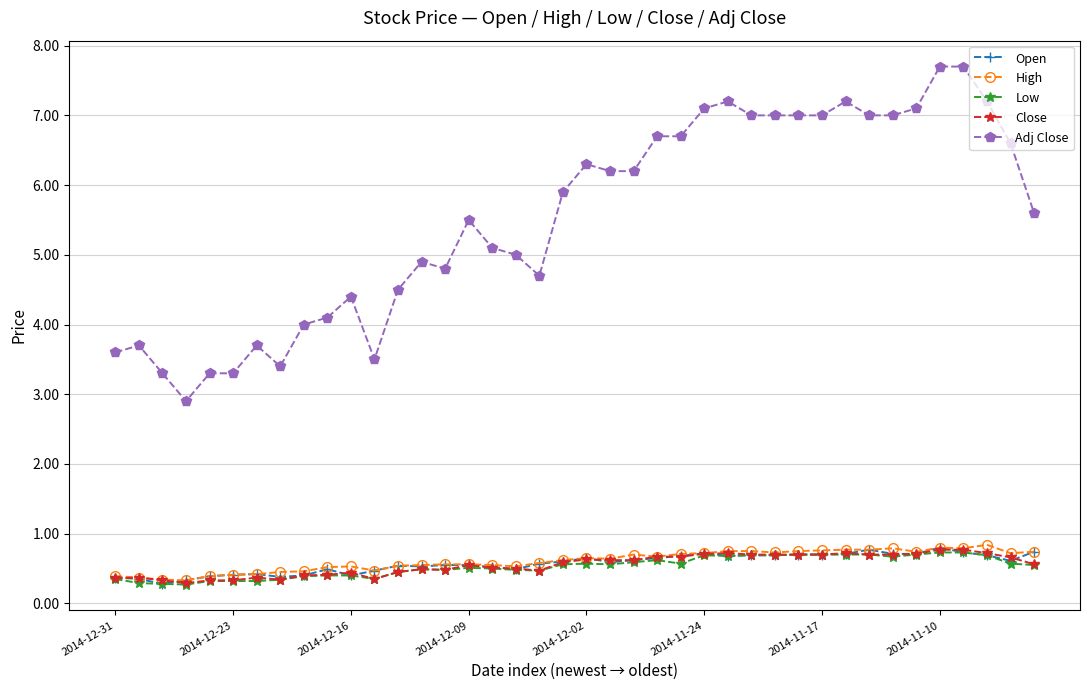

What is the smallest value displayed?

0.3